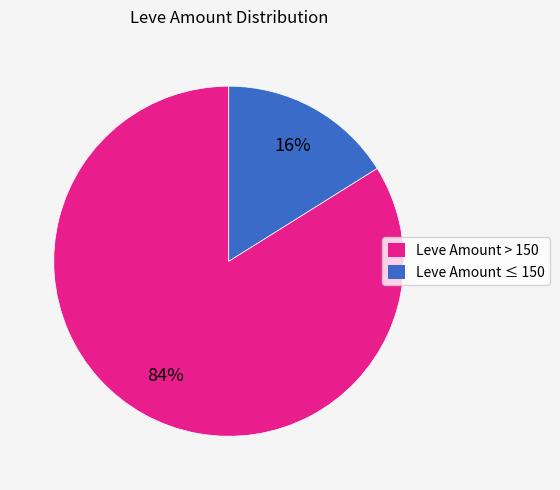

How many slices are in this pie chart?

2